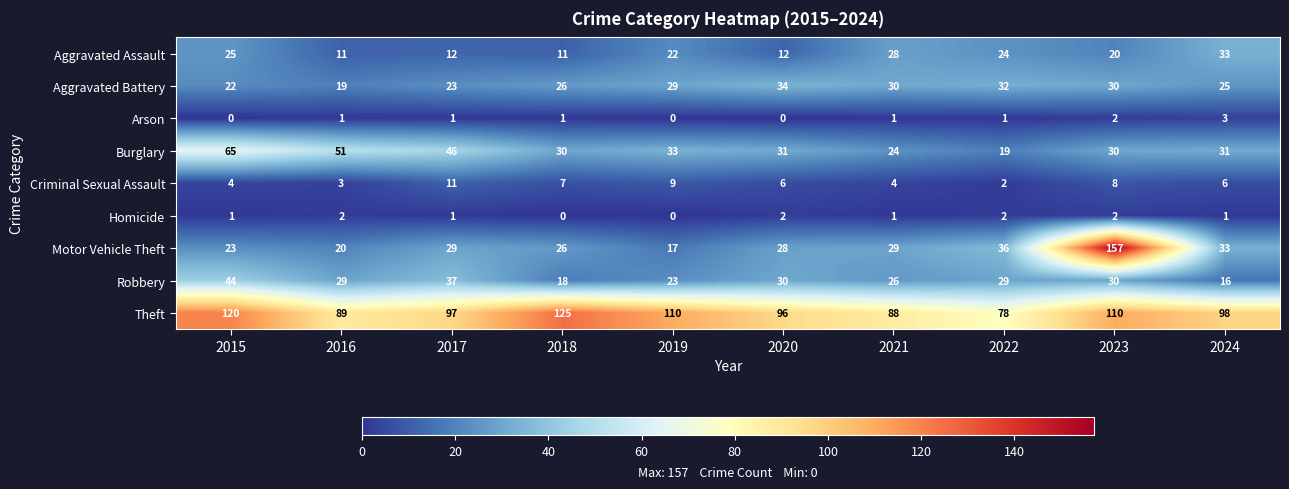

How many Arson values are between 0 and 1?

8